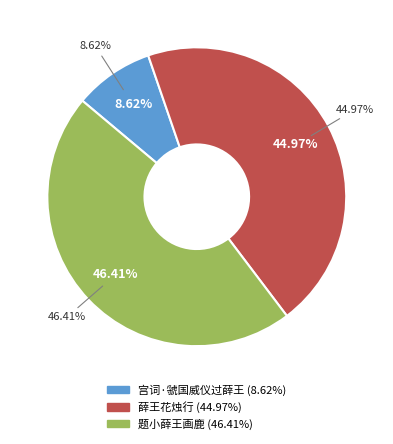

To the nearest percent, what percentage of the pie is 薛王花烛行?

45%